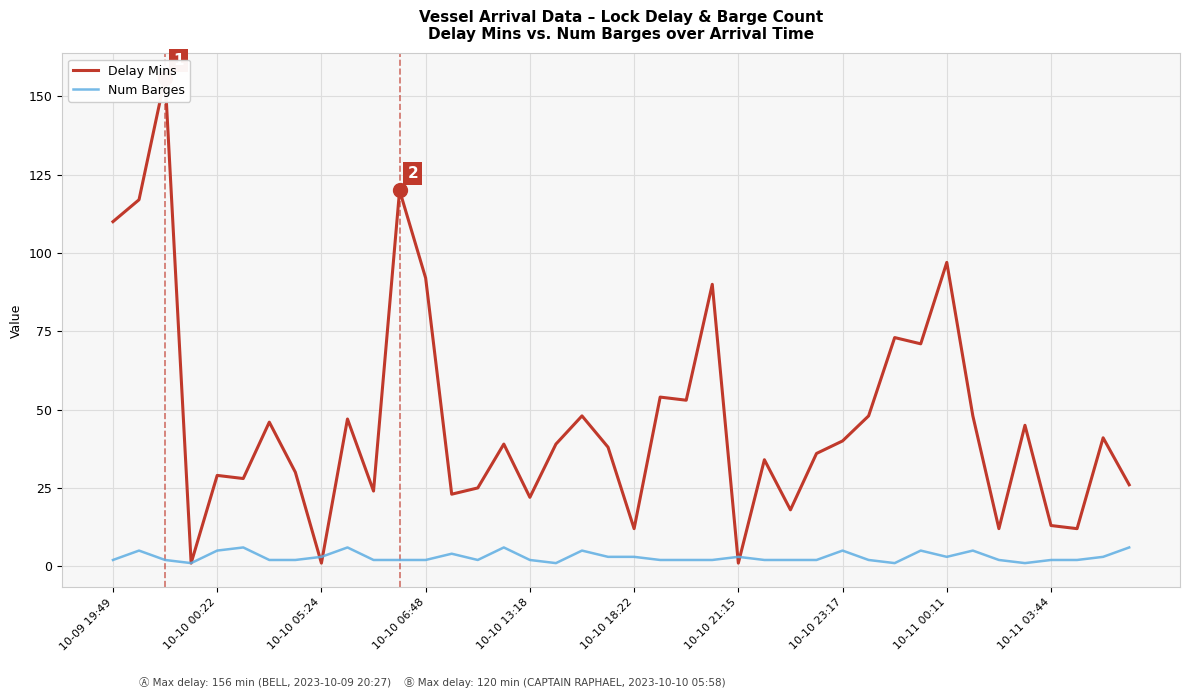

How many Num Barges values are between 2 and 5?

32